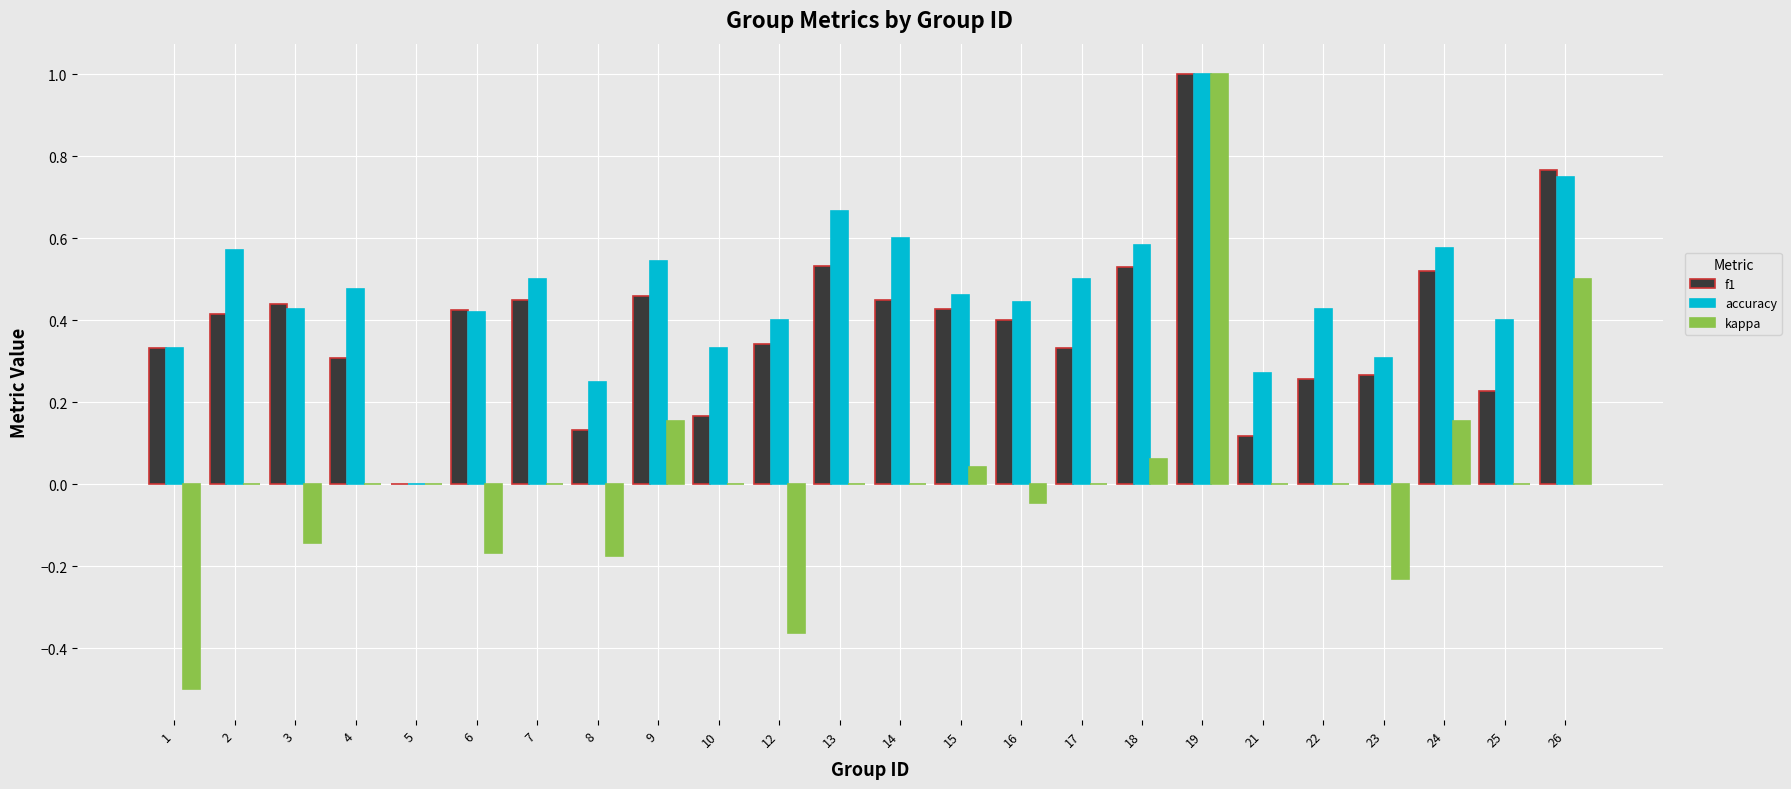

What is the highest value of the f1 series?

1.0